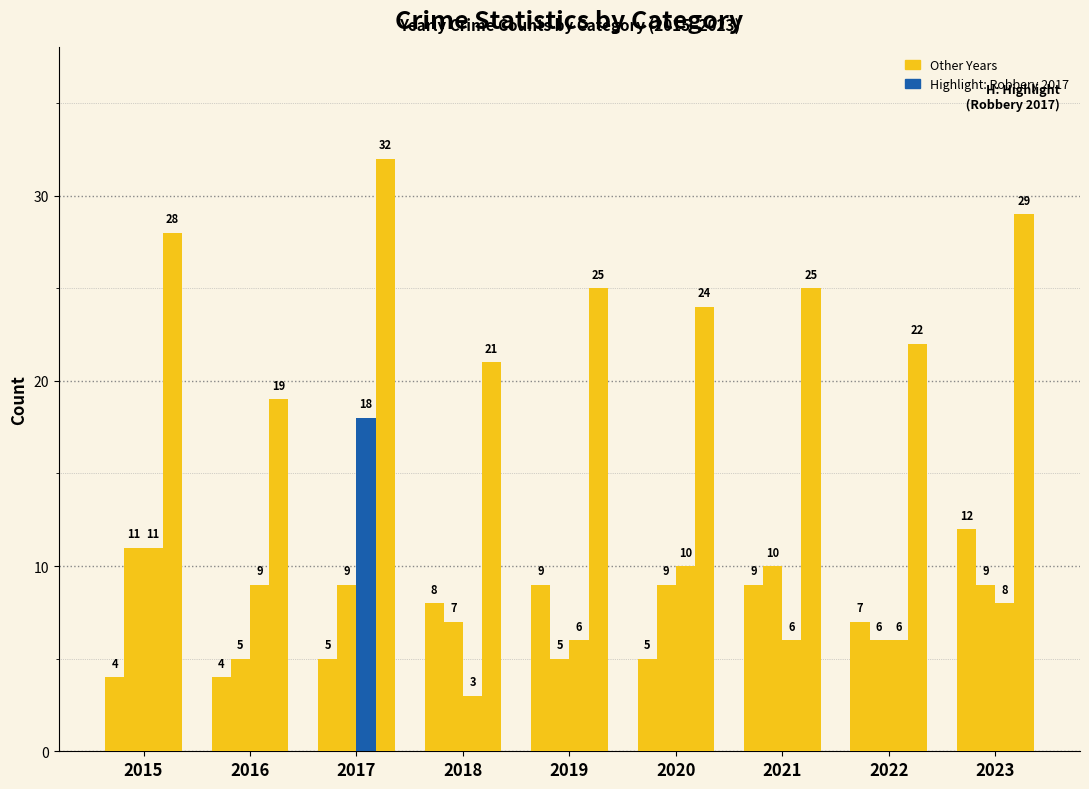

Does the chart contain stacked bars?

No